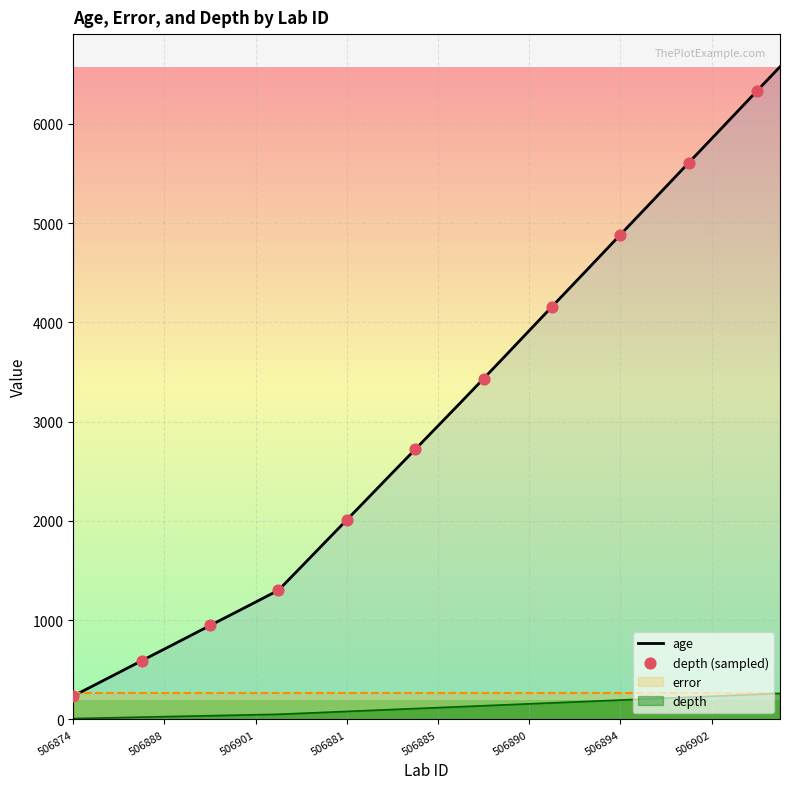

What is the total value across all series at 506884?

2831.0